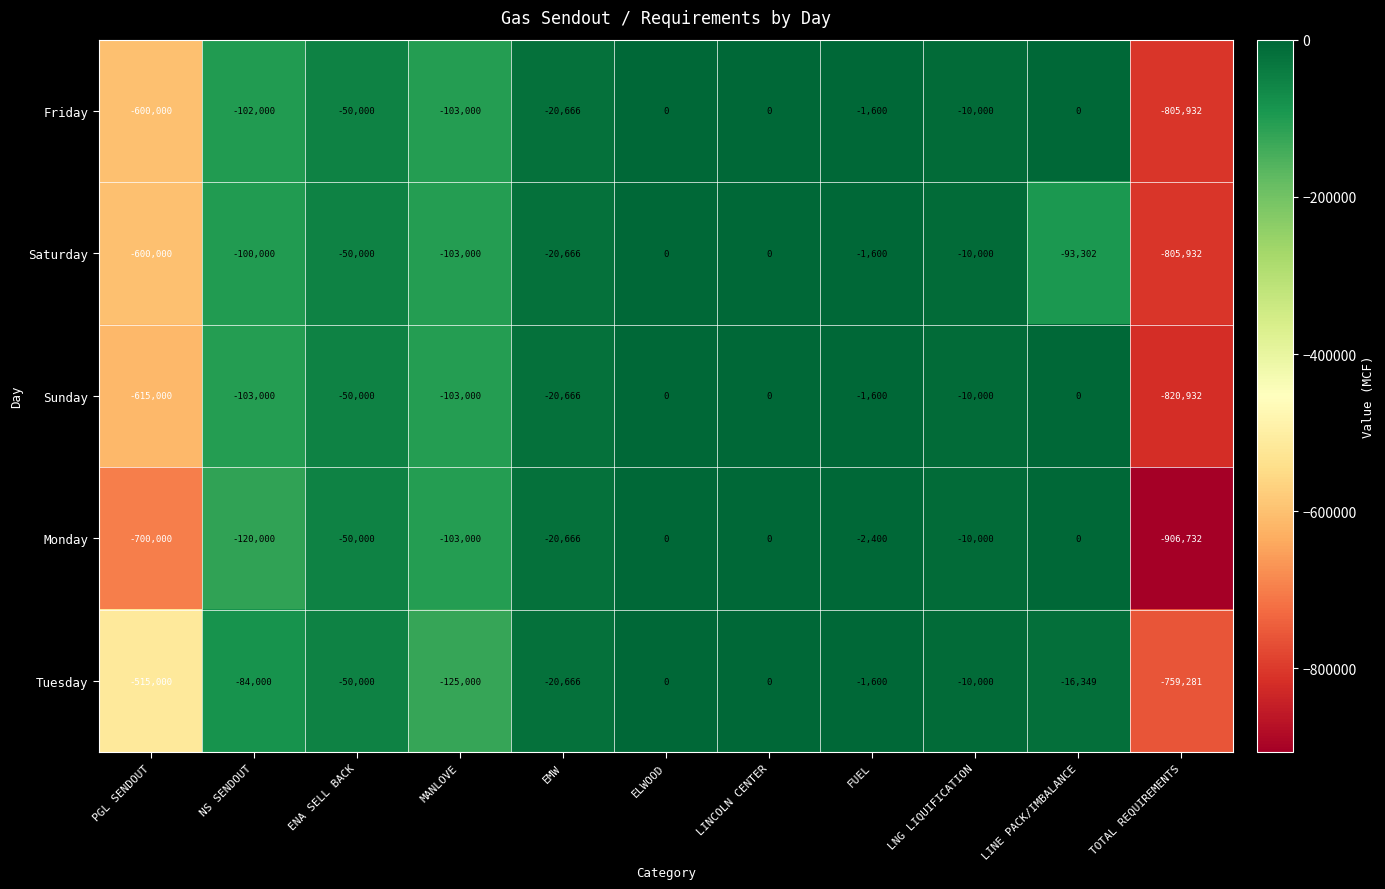

What is the difference between the maximum and minimum values in the Friday series?

805932